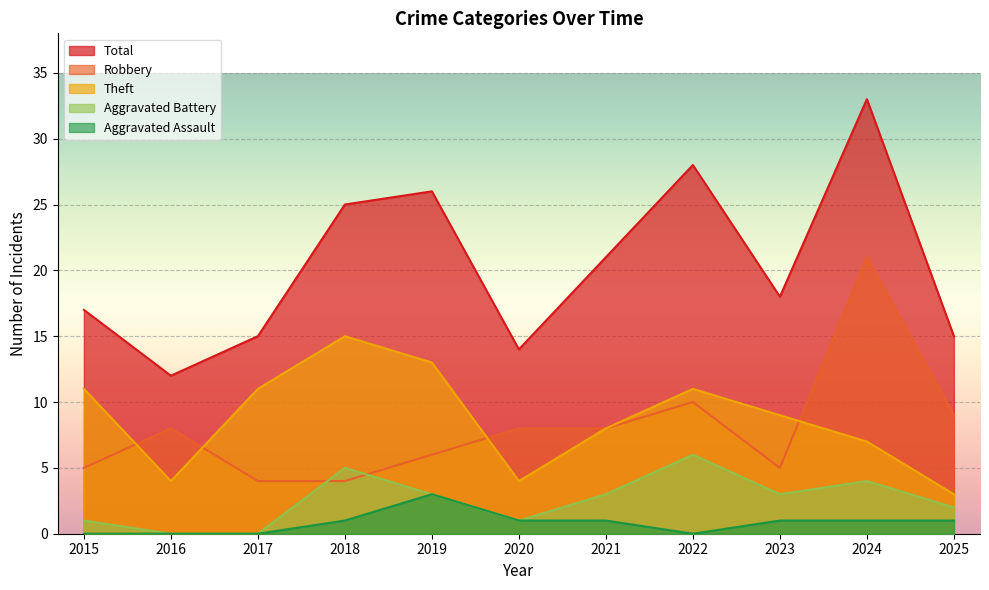

What is the spread (max minus min) of values at 2017?

15